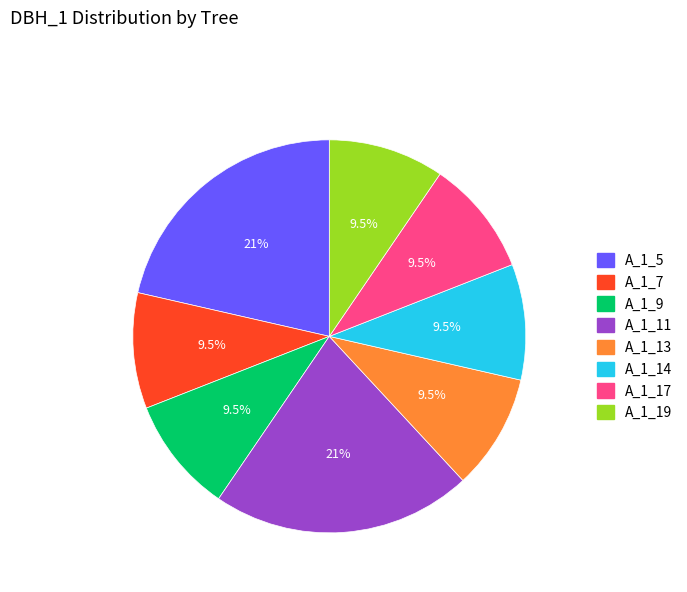

Is there any slice that represents more than half of the pie?

No